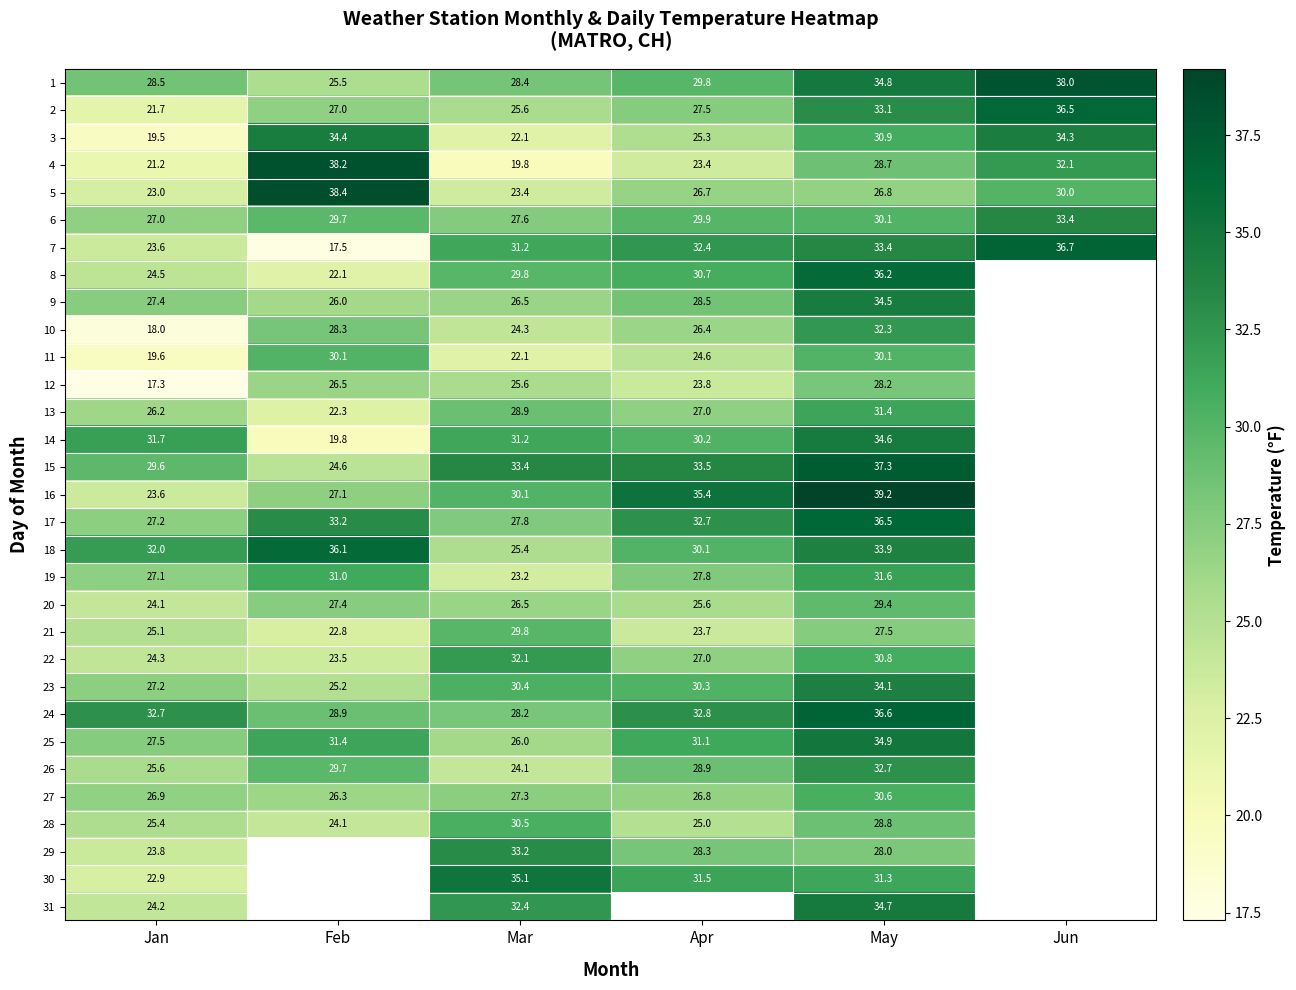

How many values in the 4 series exceed 28?

3